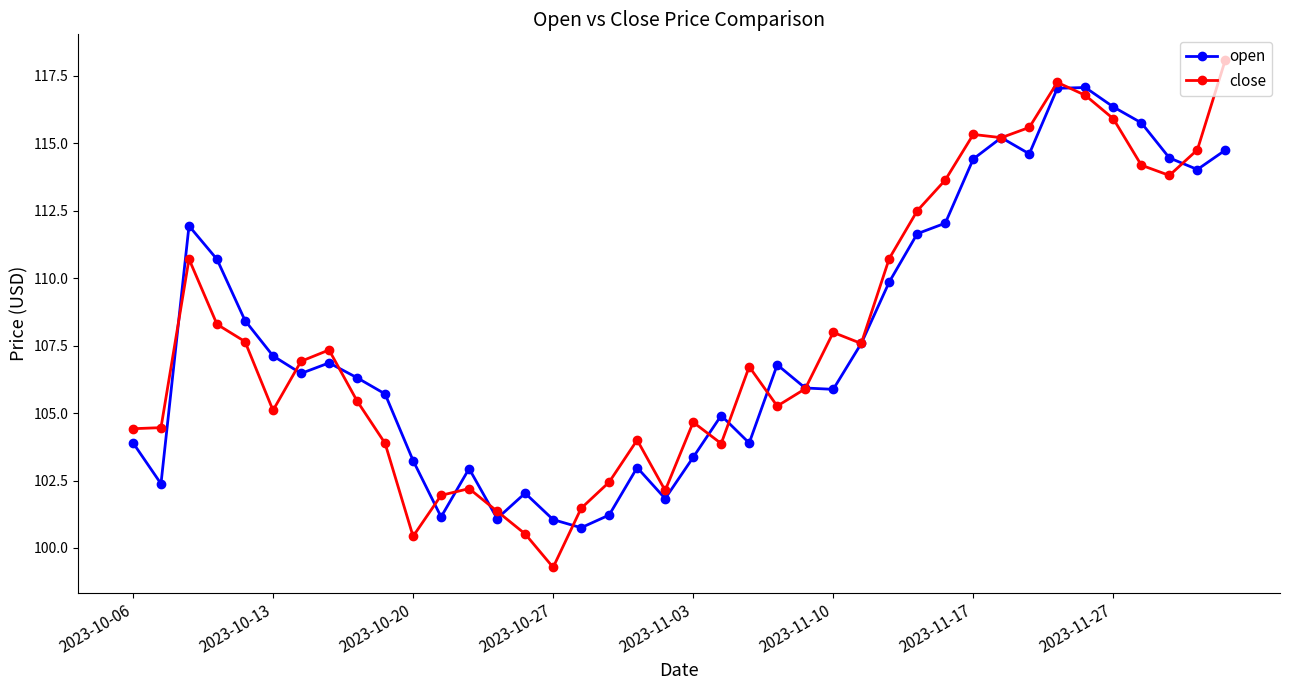

What is the value of the close point at the 18th from the left?

102.4